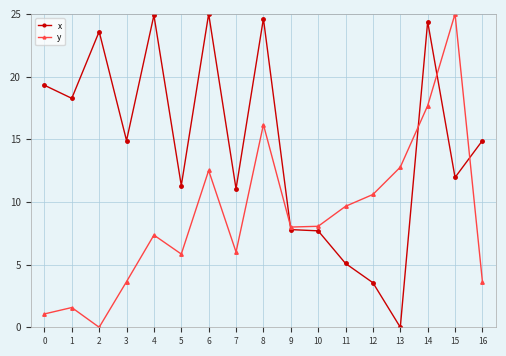

How many data points in y are above 7?

10